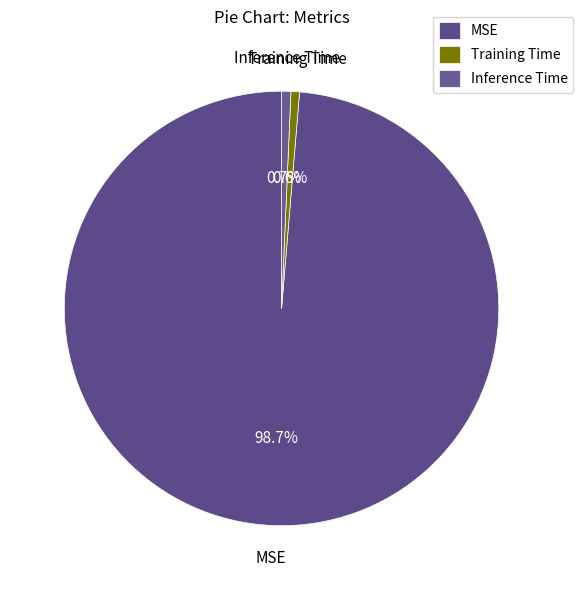

Which category accounts for the majority?

MSE